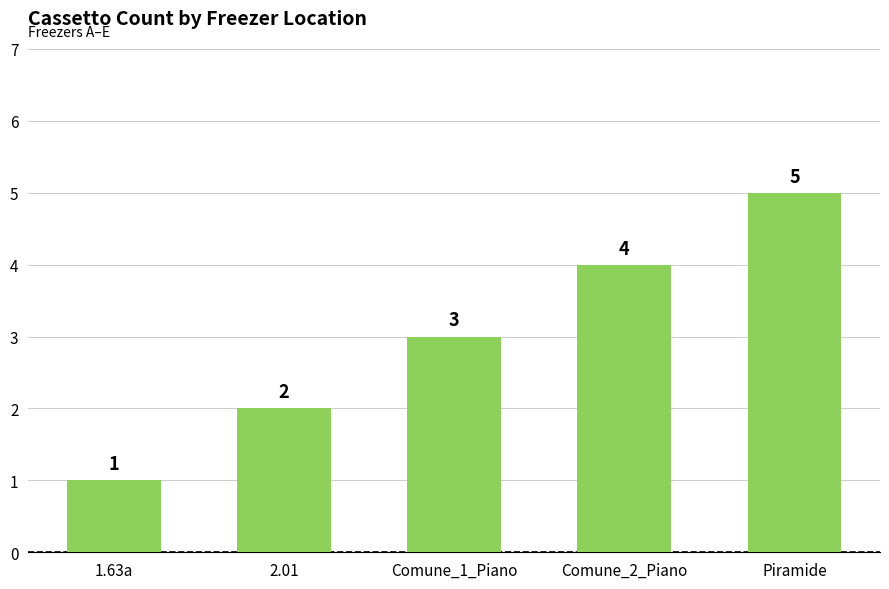

How many bars are there in total?

5